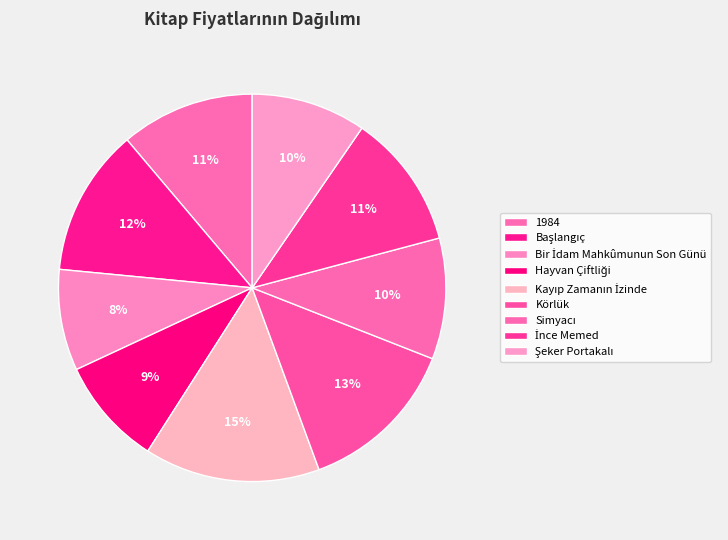

How many slices are in this pie chart?

9